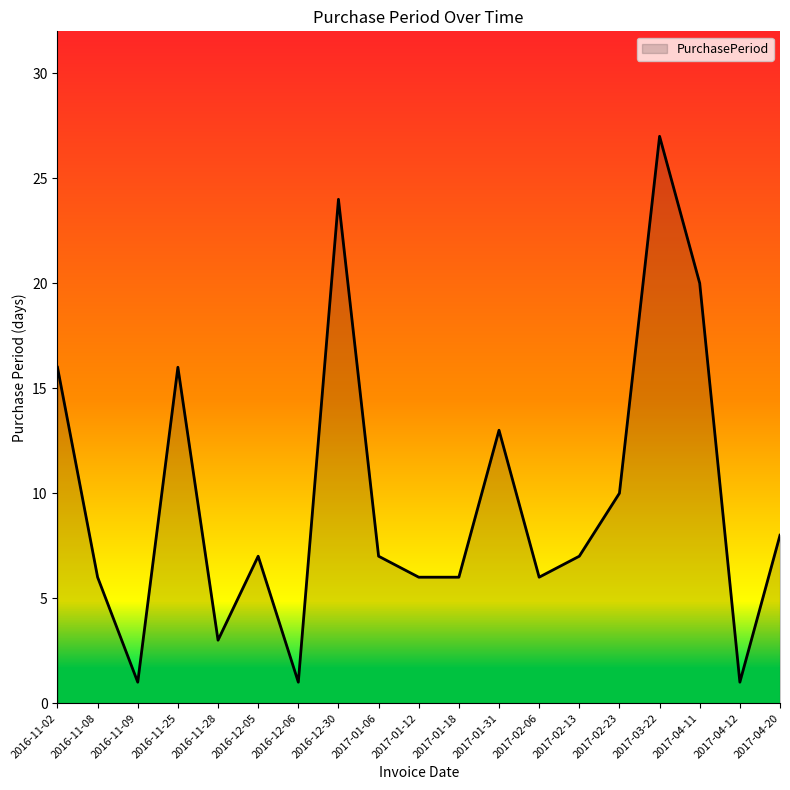

Approximately how many times larger is the value at 2017-01-06 compared to 2017-01-18?

1.2